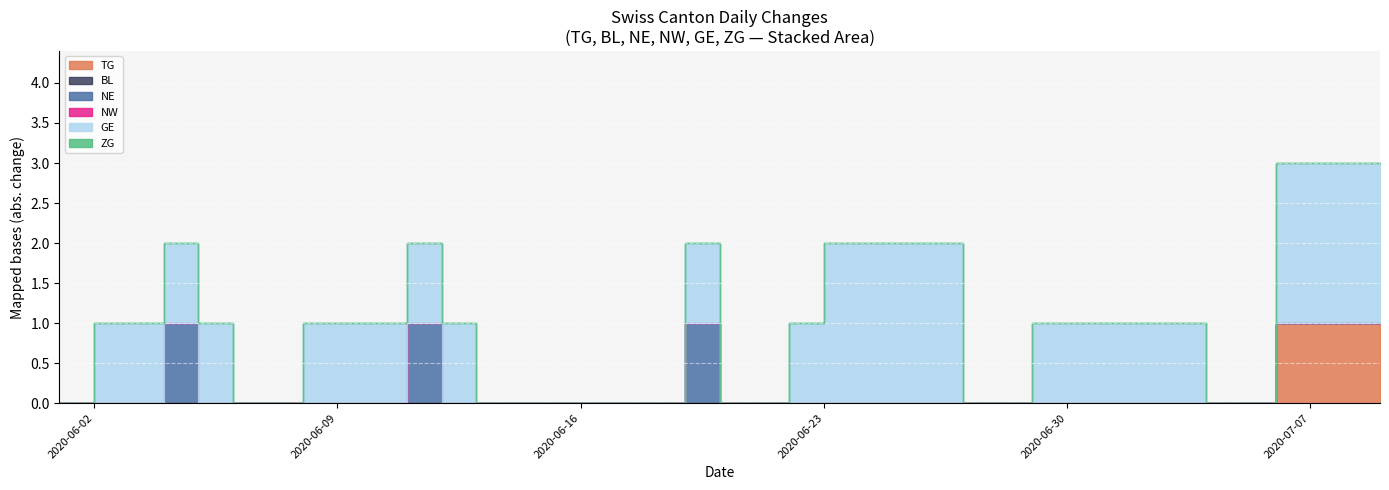

Is it true that GE equals 0 at 2020-07-06?

False